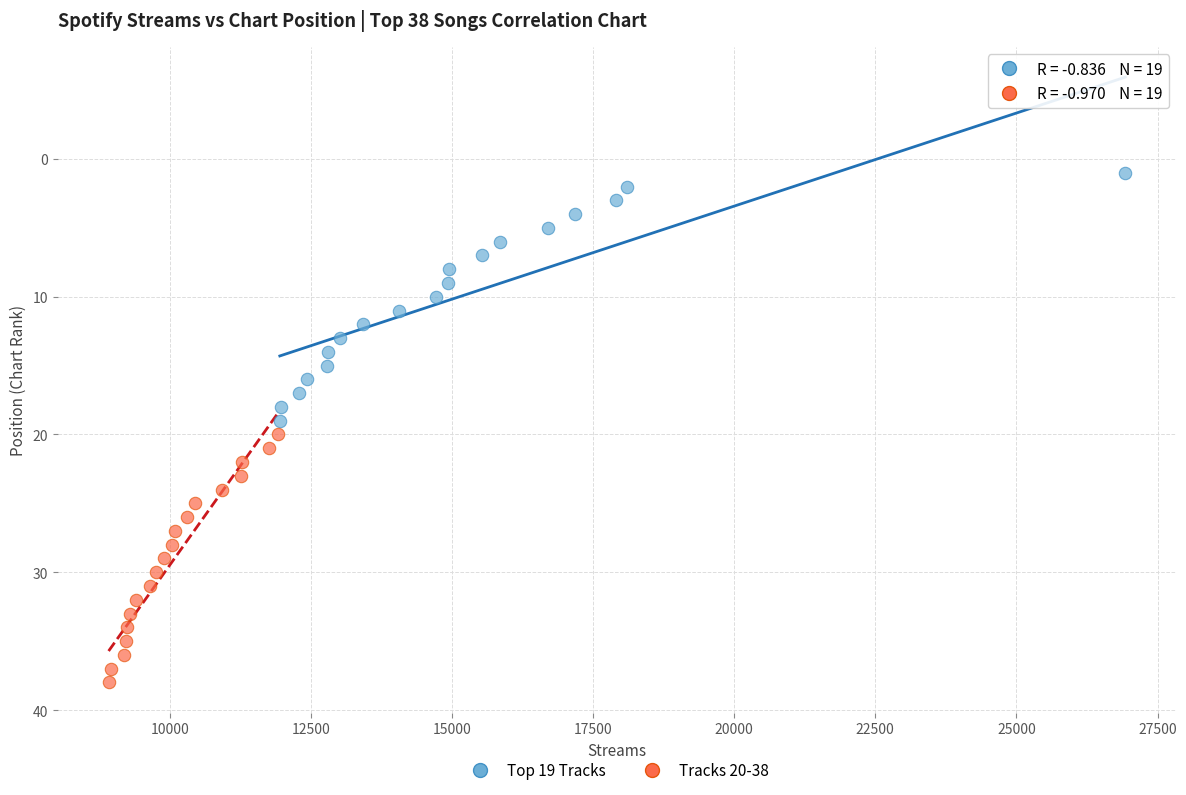

Which series reaches the minimum Y coordinate?

Top 19 Tracks